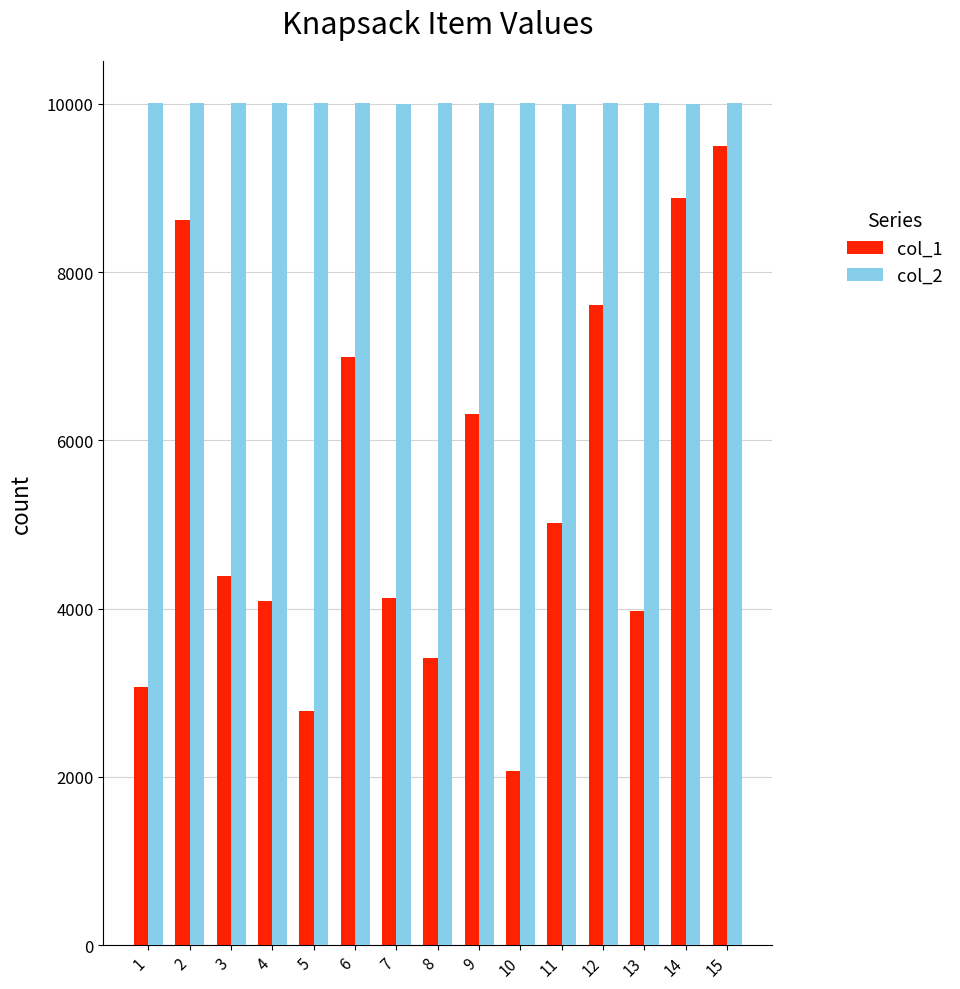

Between 7 and 8, which series saw the biggest shift?

col_1